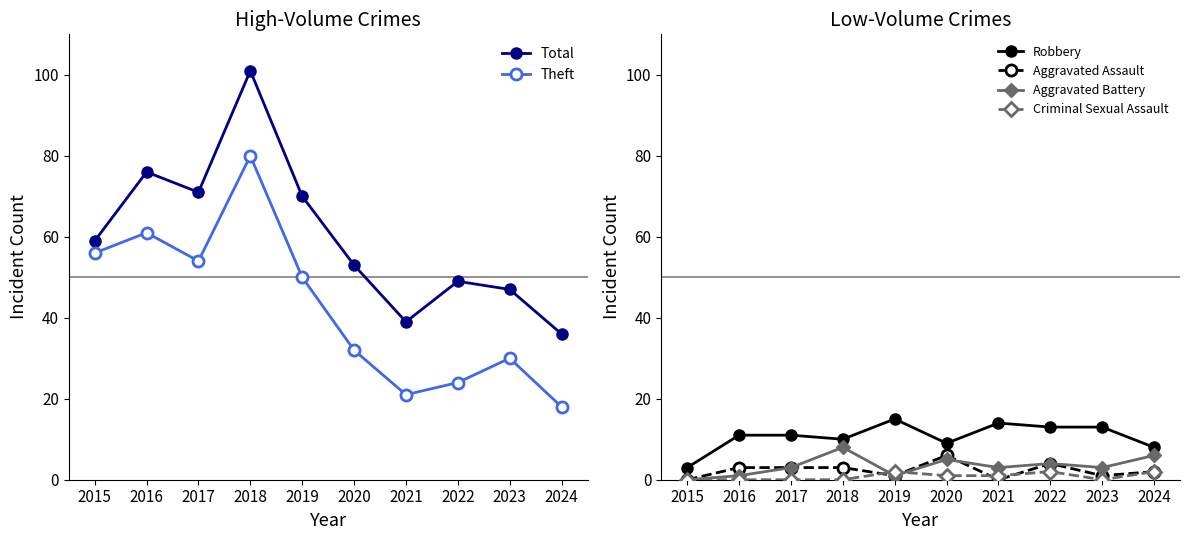

How many lines are shown in the chart?

6